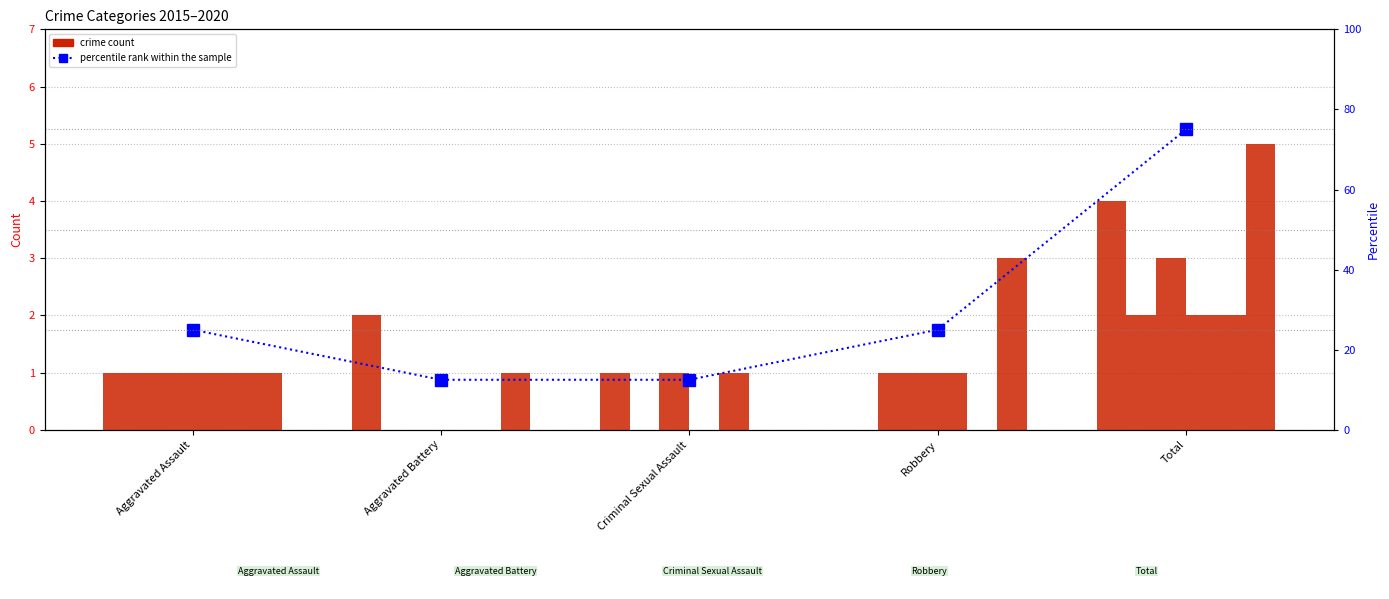

Reading right to left, list all the values displayed in this chart.

Total=75.0	Robbery=25.0	Criminal Sexual Assault=12.5	Aggravated Battery=12.5	Aggravated Assault=25.0